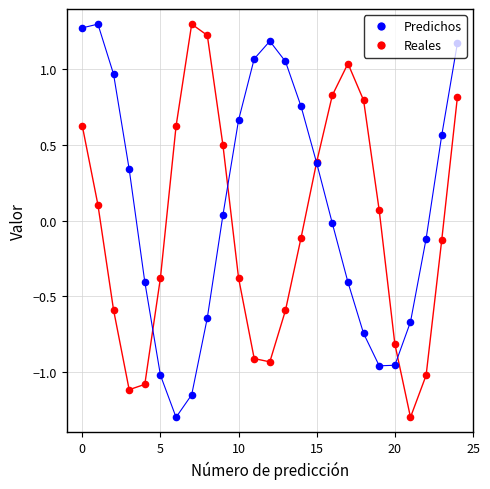

Which series has the largest total across all categories?

Predichos